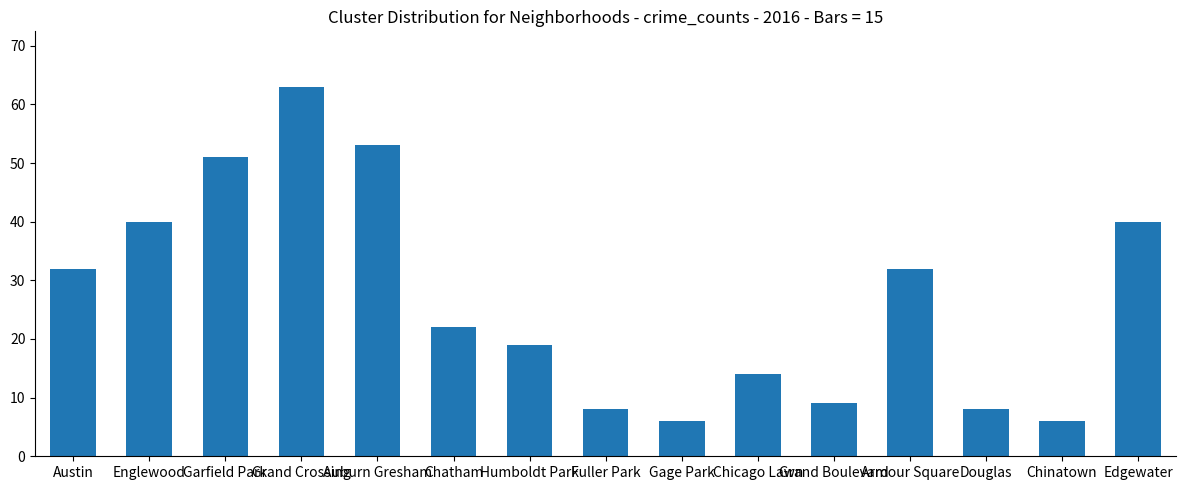

How many data points does each series have?

15